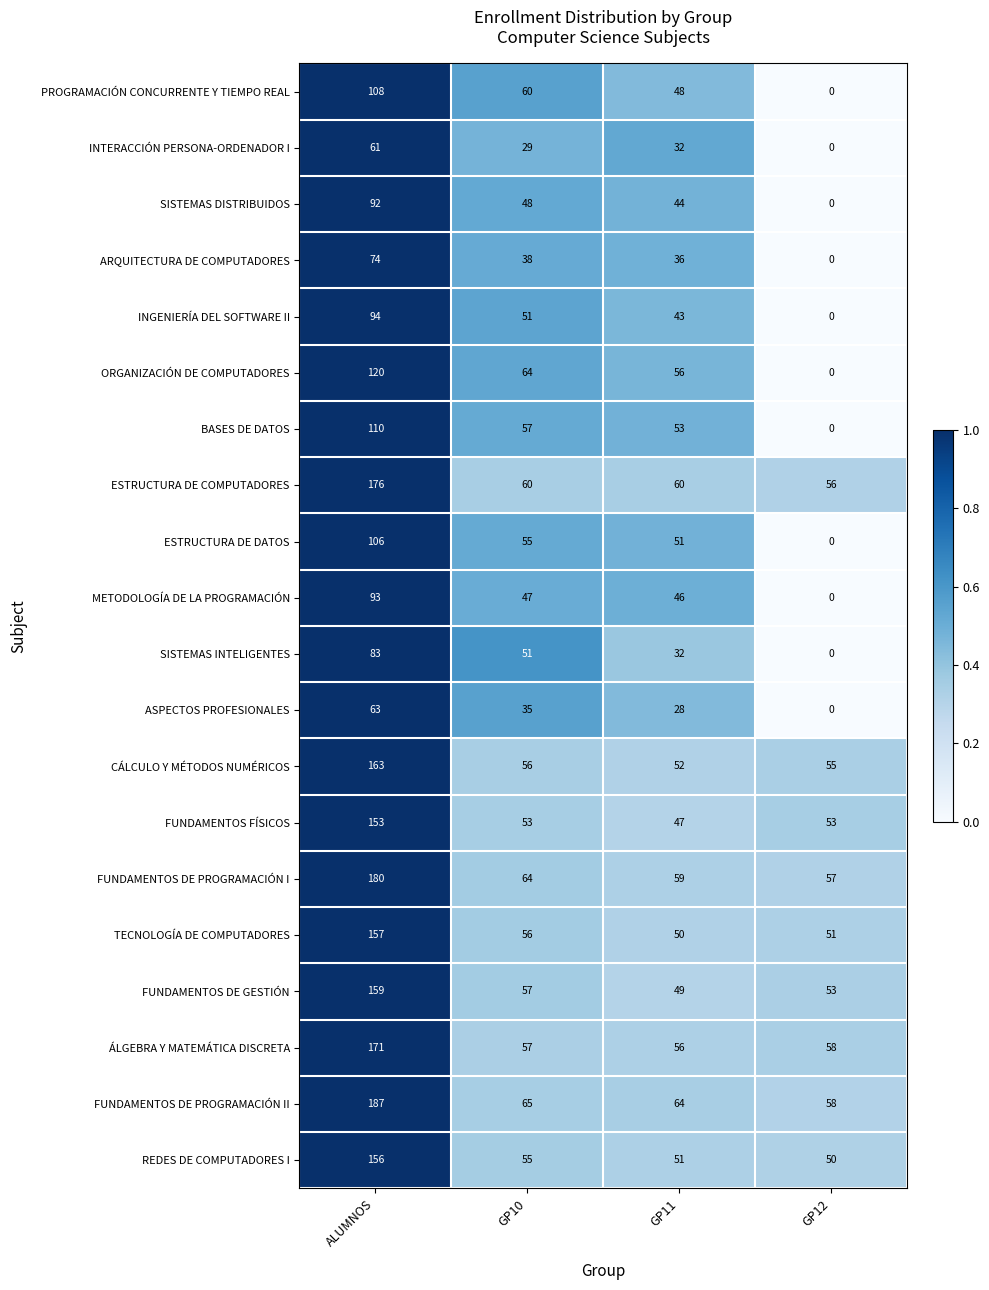

How many values in the ARQUITECTURA DE COMPUTADORES series are below 38?

2